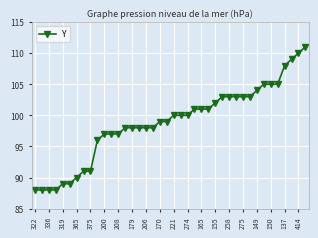

What is the maximum value shown in the chart?

111